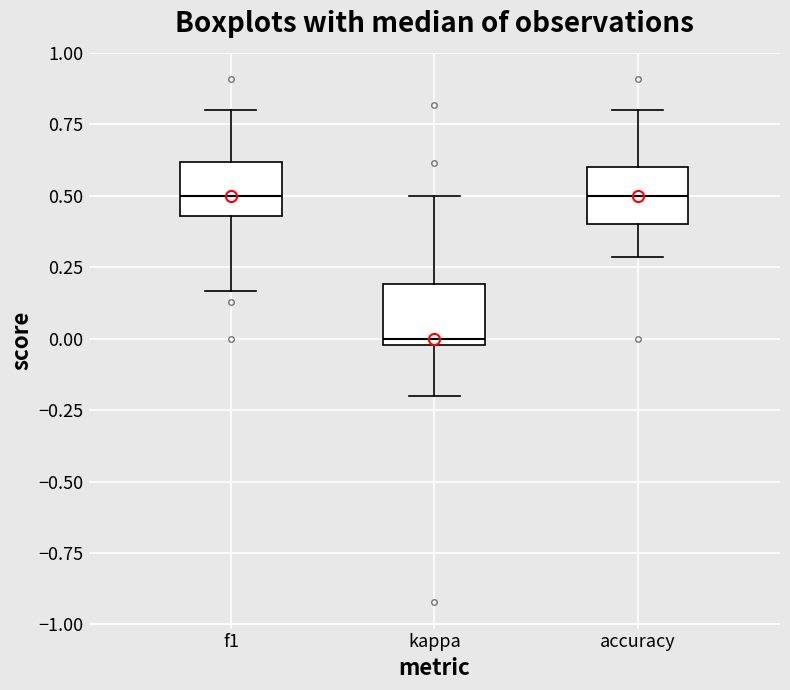

Reading left to right, transcribe this box plot: for each box, give where its median line is, the range the box spans, and where its two whiskers end, as read against the y-axis. The values are not printed on the chart, so give them approximately, as read against the axis.

f1: median 0.50, box 0.45 to 0.60, whiskers 0.15 to 0.80
kappa: median 0.00 (just above the box's lower edge), box 0.00 to 0.20, whiskers -0.20 to 0.50
accuracy: median 0.50, box 0.40 to 0.60, whiskers 0.30 to 0.80